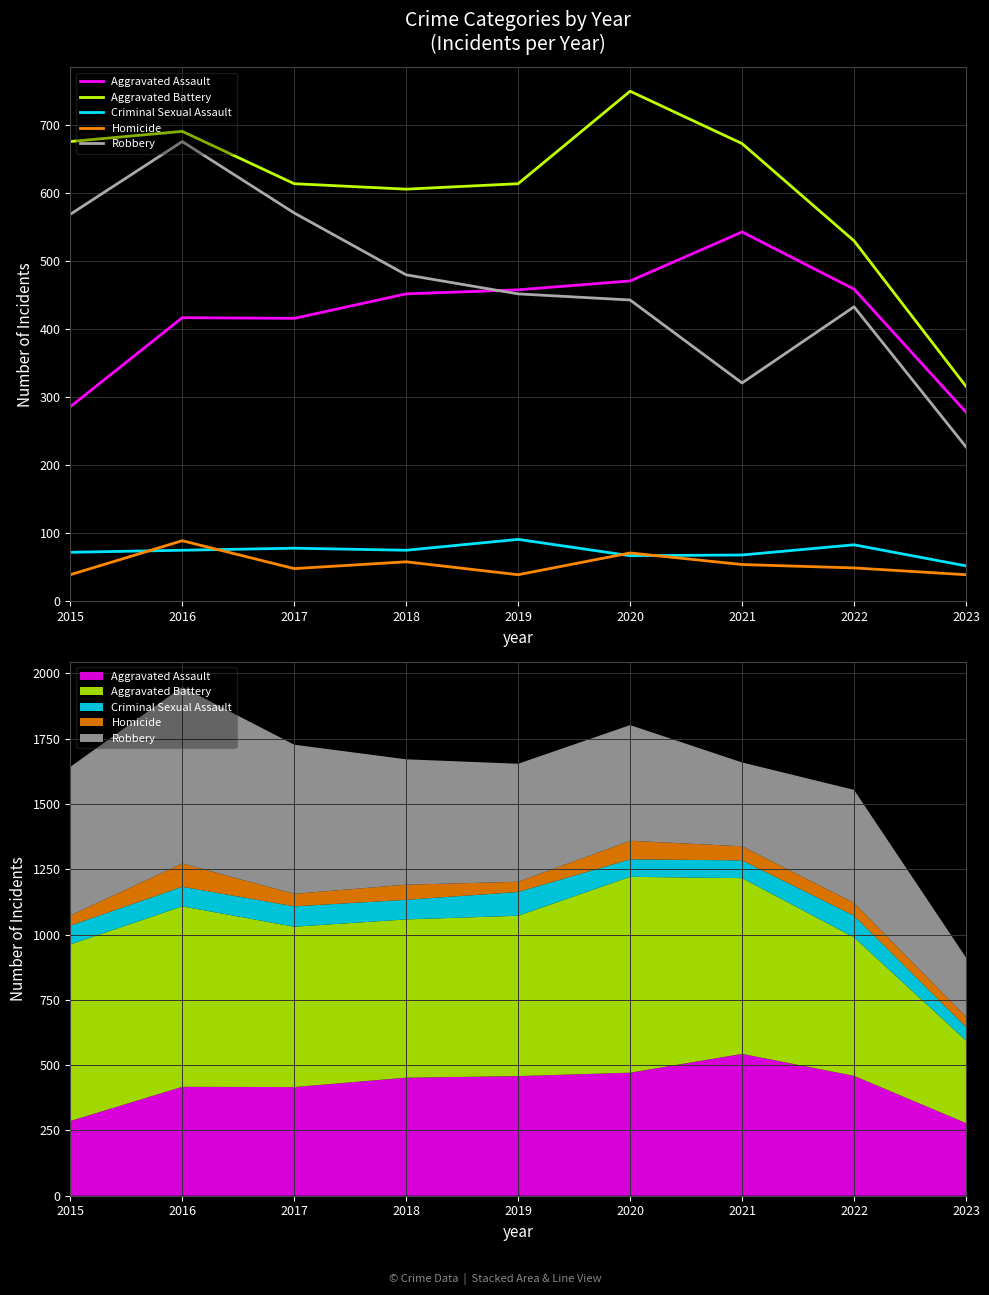

Which series has the widest spread of values?

Robbery